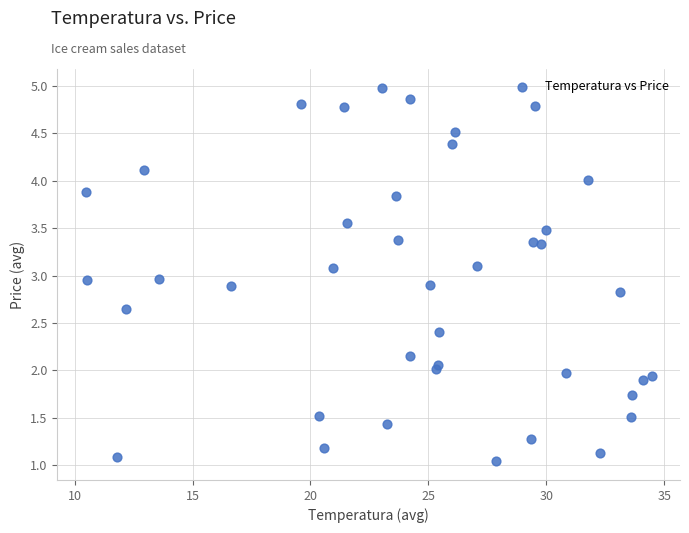

What is the range of X values (max minus min)?

24.0